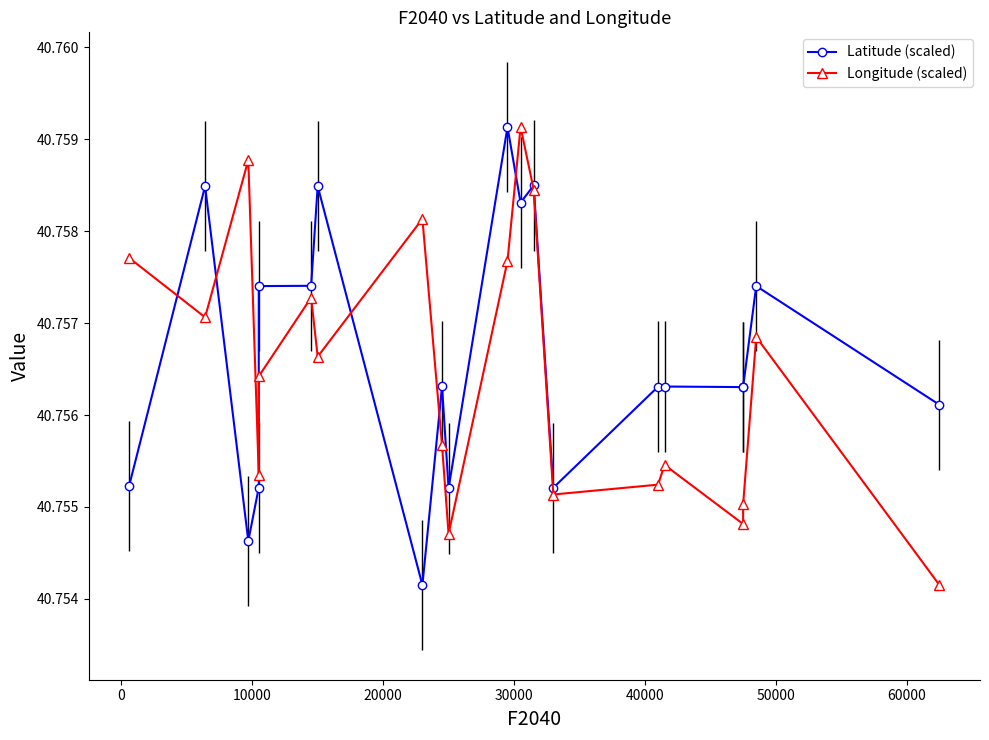

What are all the series names shown in the legend?

Latitude (scaled), Longitude (scaled)